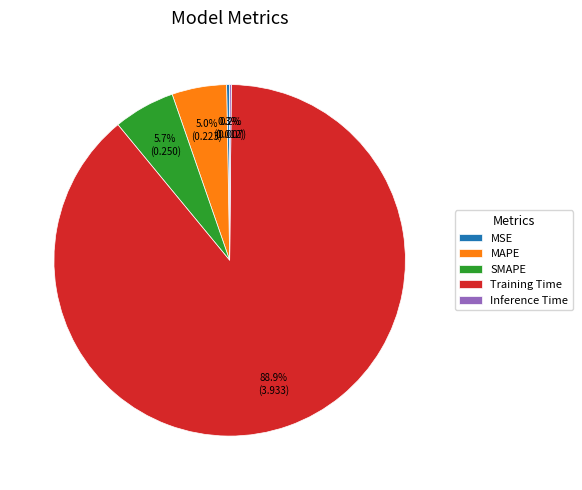

To the nearest percent, what is the difference between the largest and smallest slice percentages?

89%